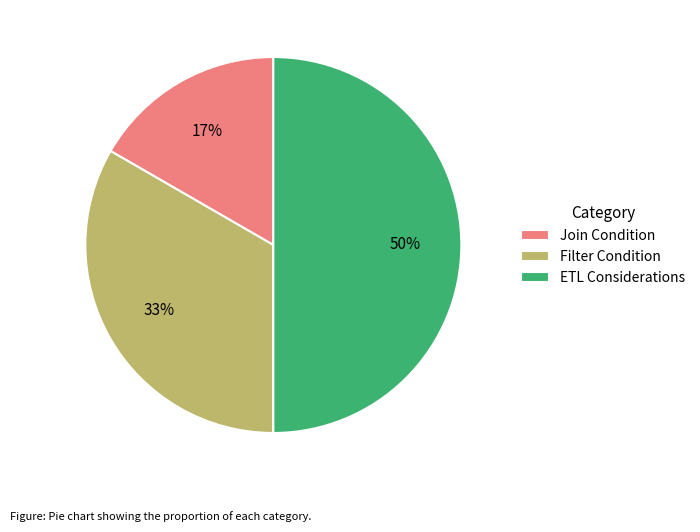

How many slices are in this pie chart?

3